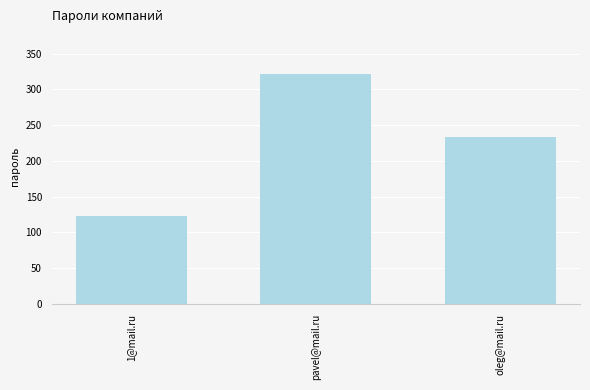

The value at oleg@mail.ru is 233. True or false?

True